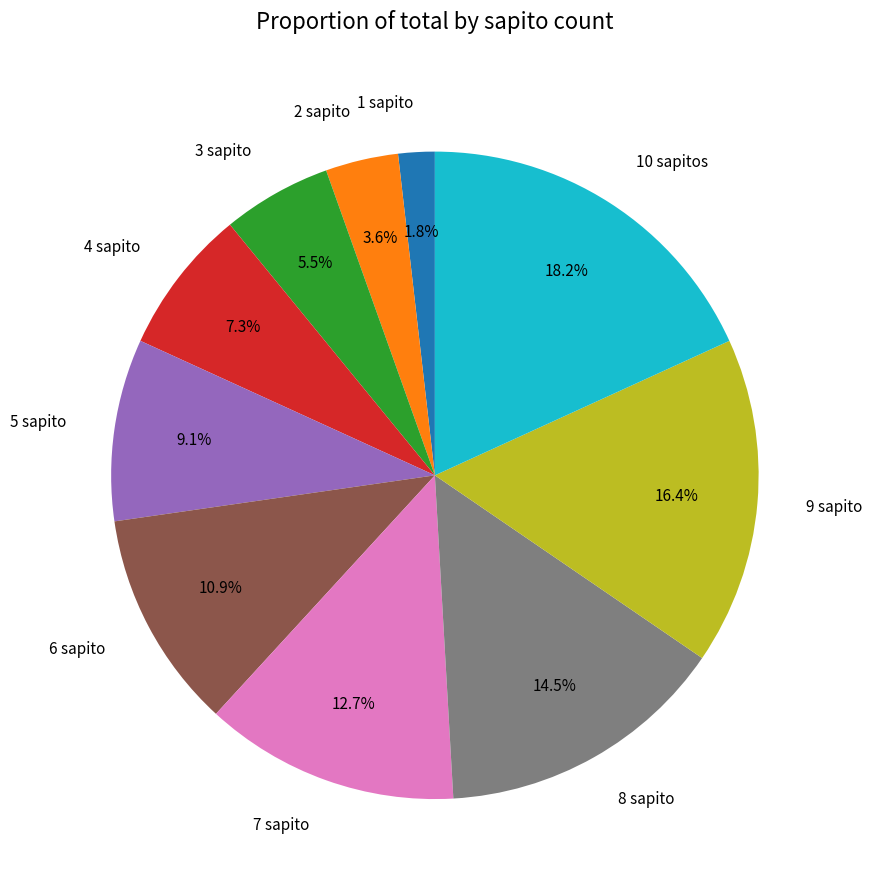

What is the smallest slice in the pie chart?

1 sapito